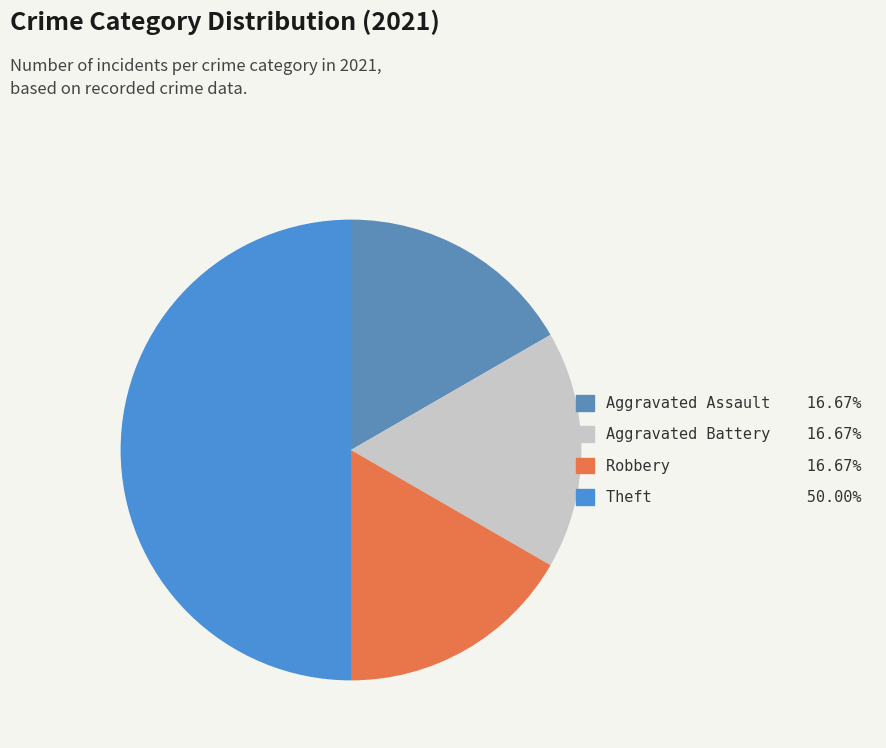

The Aggravated Battery slice represents 17% of the pie. True or false?

True